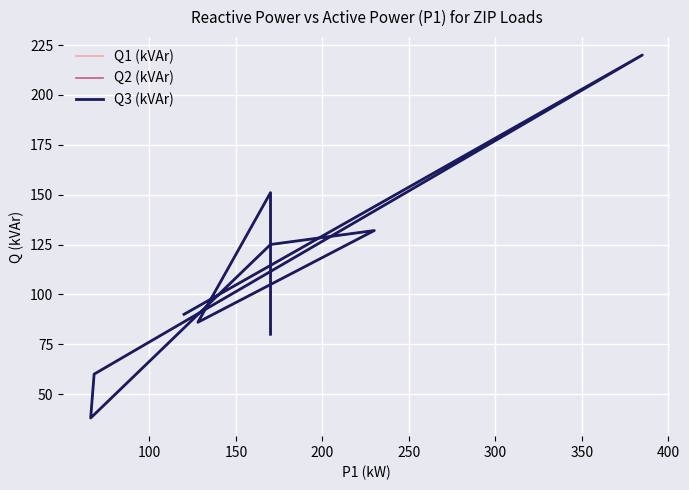

The value of Q2 (kVAr) at 100 is 395. True or false?

False